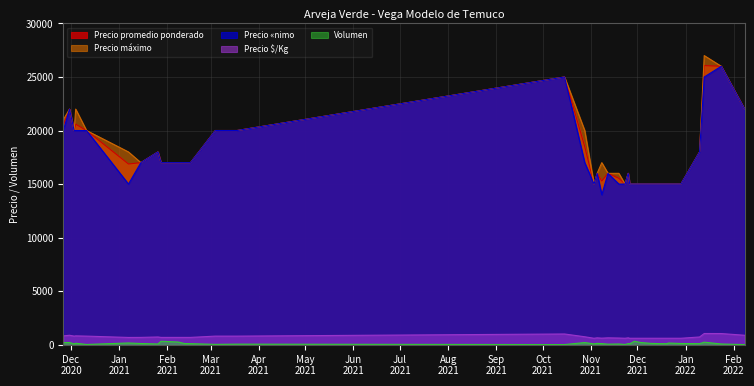

Is it true that Precio $/Kg equals 800 at 2021-03-04?

True